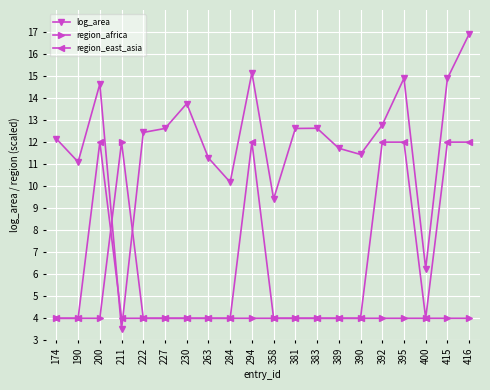

What value does the region_east_asia series have at 415?

12.0